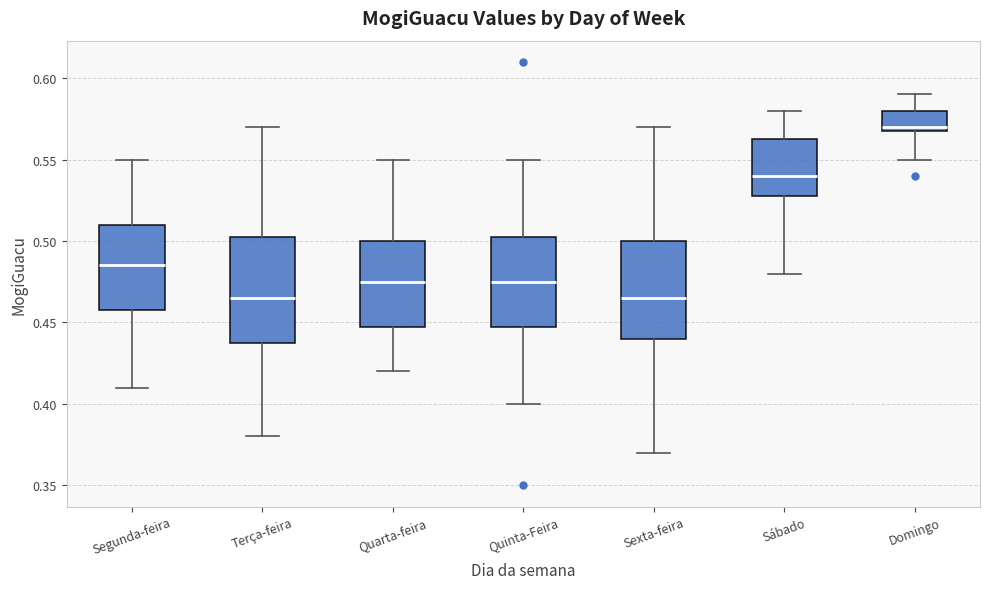

Which box has the highest median line?

Domingo